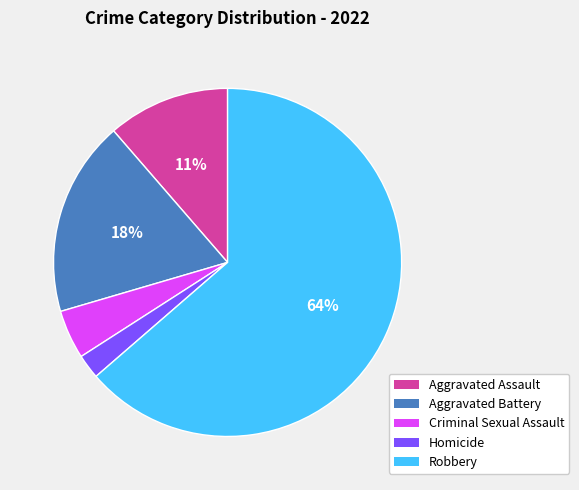

What is the largest slice in the pie chart?

Robbery